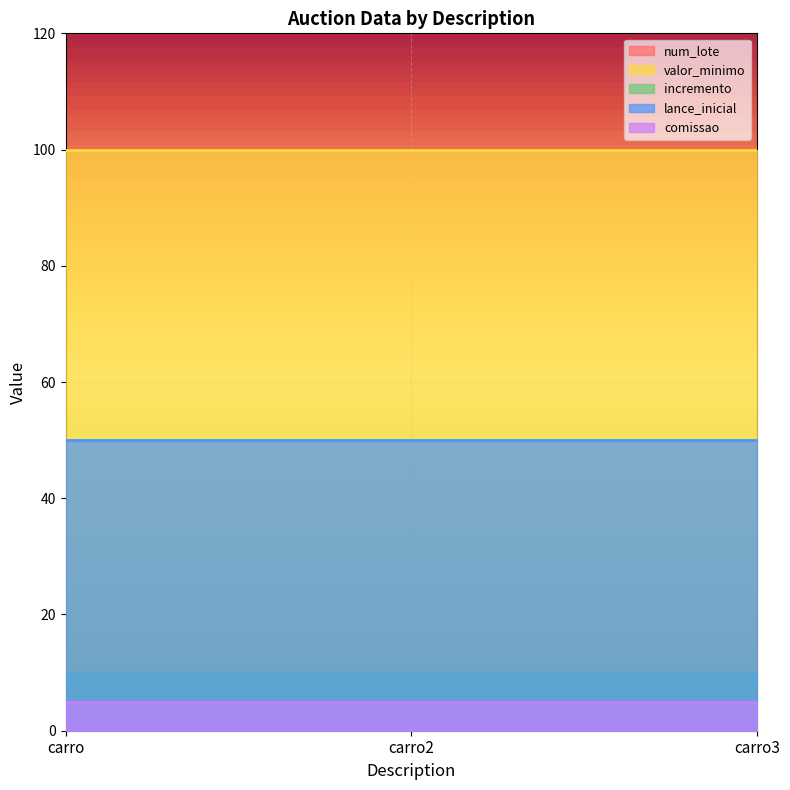

Reading left to right, list all the values displayed in this chart.

num_lote: 1	2	3
valor_minimo: 100	100	100
incremento: 10	10	10
lance_inicial: 50	50	50
comissao: 5	5	5